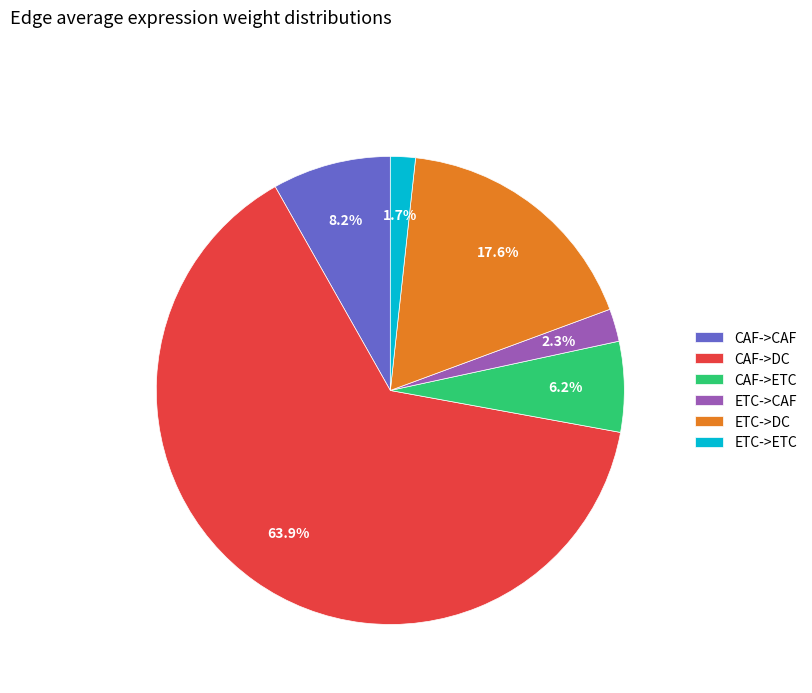

The CAF->DC slice represents 78% of the pie. True or false?

False